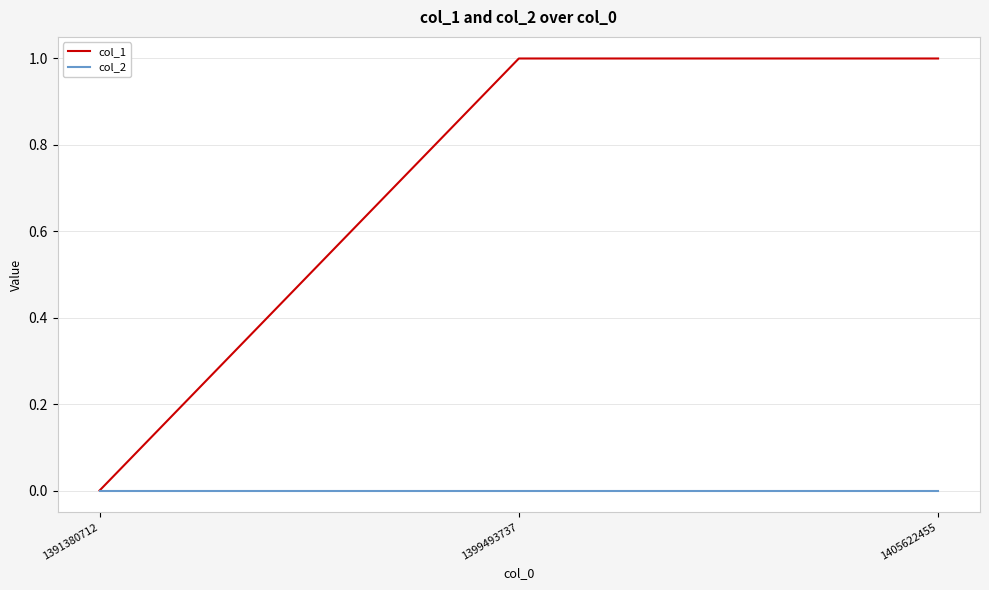

Which series has the widest spread of values?

col_1